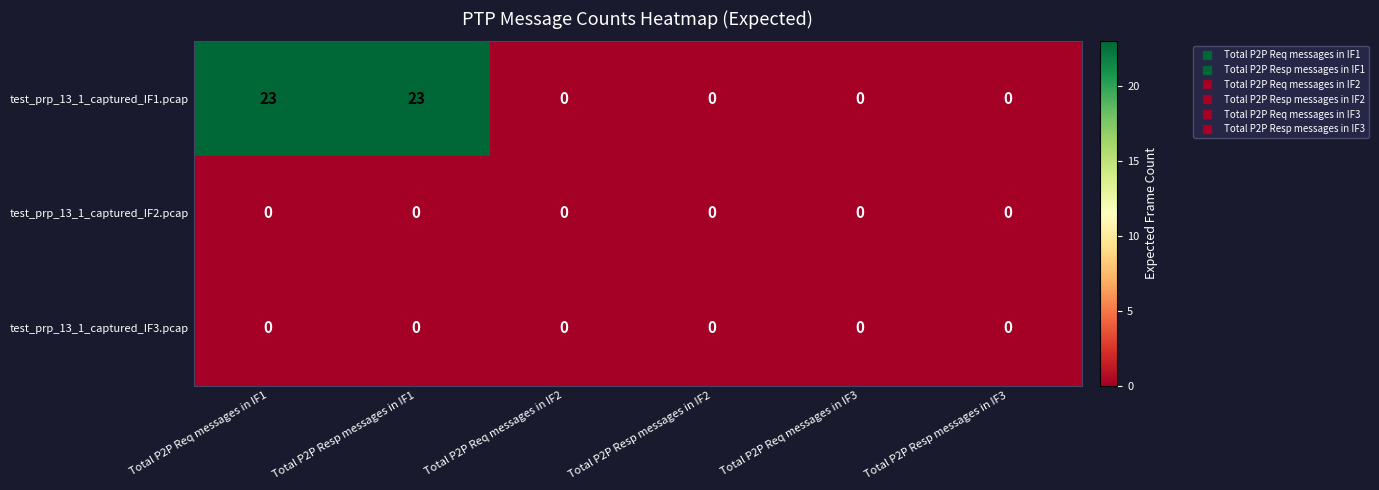

What is the difference between the maximum and minimum values in the test_prp_13_1_captured_IF1.pcap series?

23